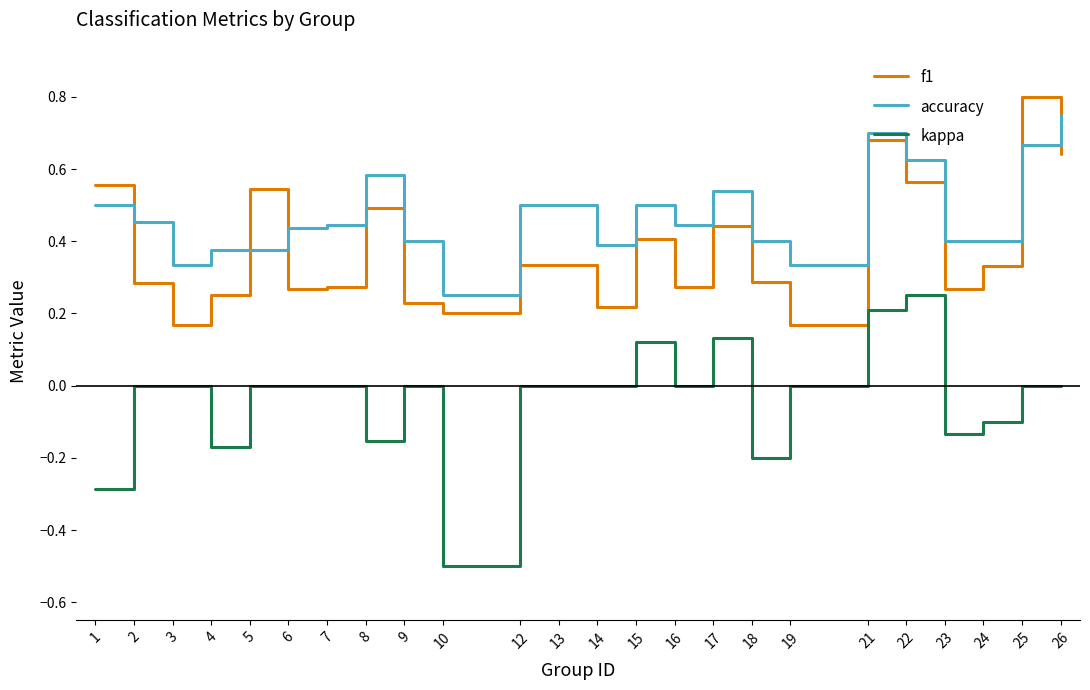

How many accuracy values are between 0 and 1?

24